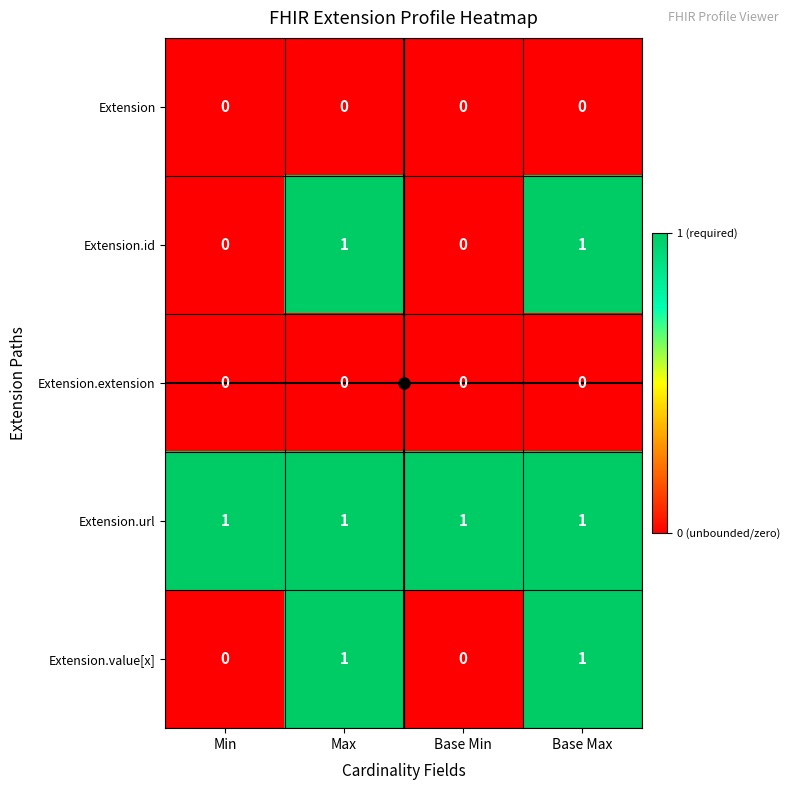

What is the maximum value shown in the chart?

1